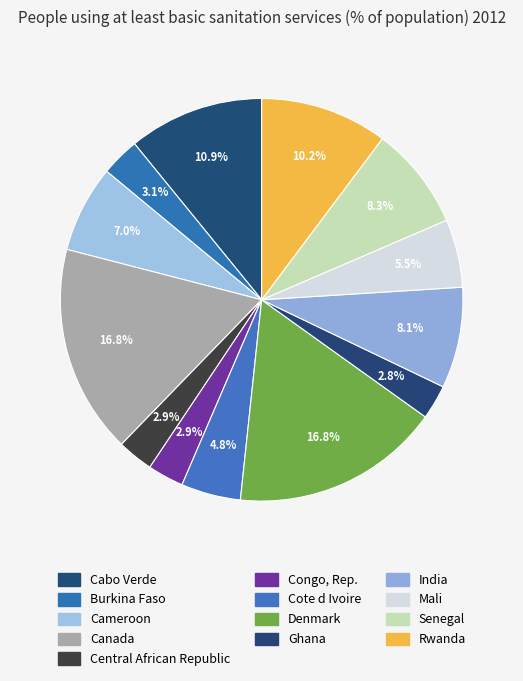

How many slices are in this pie chart?

13